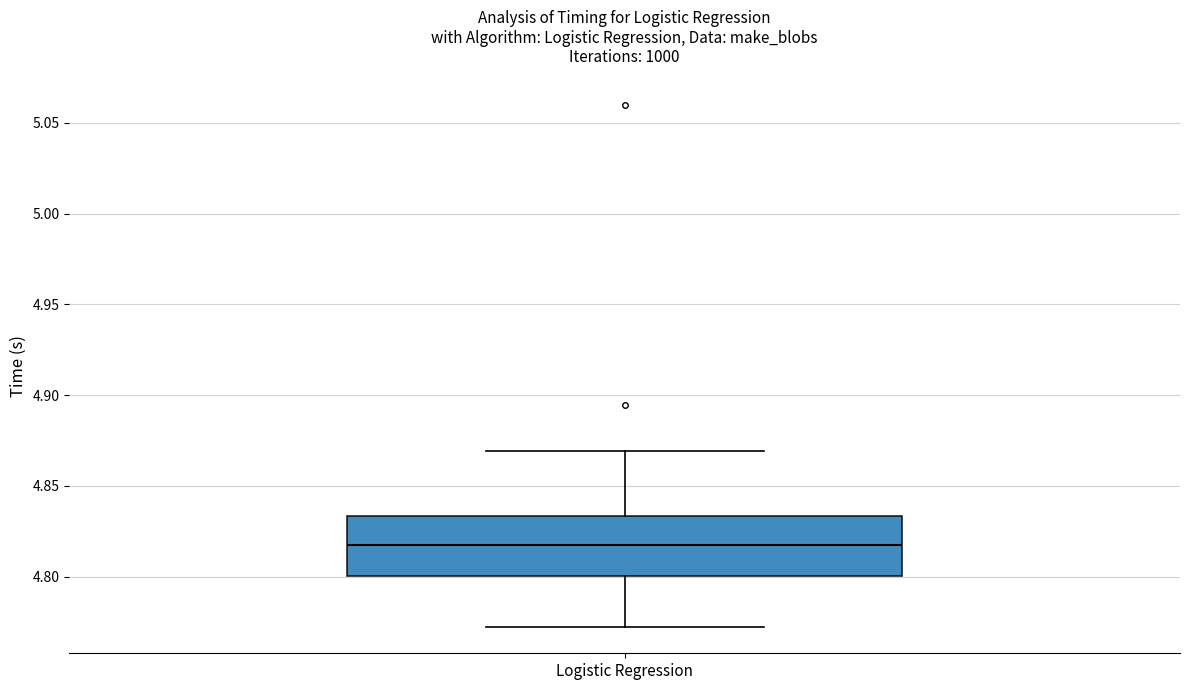

Transcribe this box plot: give where the median line is, the range the box spans, and where the two whiskers end, as read against the y-axis. The values are not printed on the chart, so give them approximately, as read against the axis.

median 4.815, box 4.800 to 4.835, whiskers 4.770 to 4.870